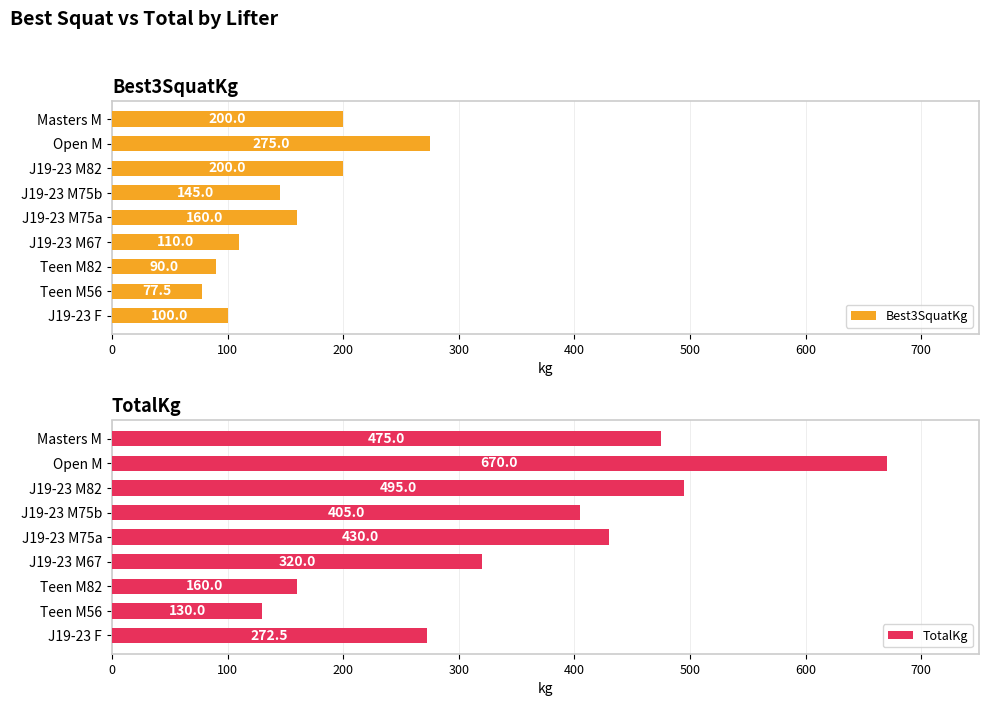

What is the difference between the maximum and second lowest values in the Best3SquatKg series?

185.0